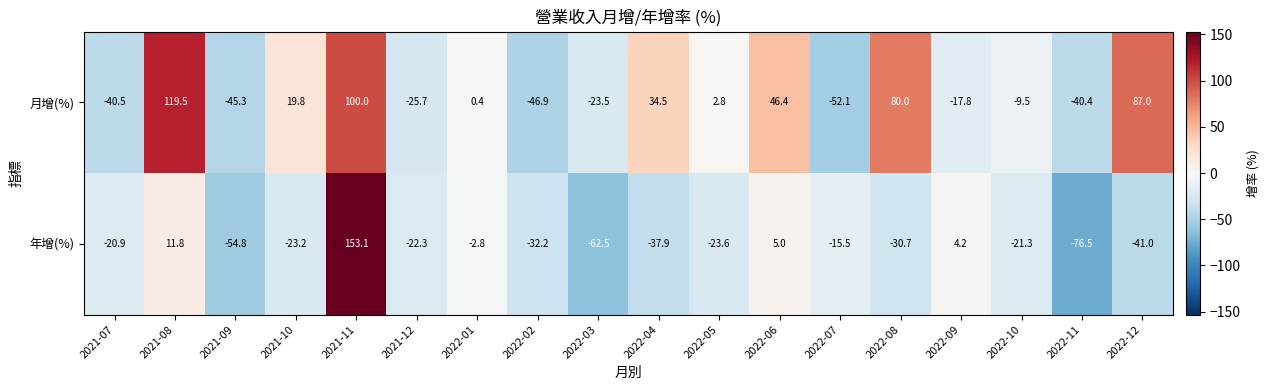

Rank the series at 2022-03 from highest to lowest value.

月增(%), 年增(%)